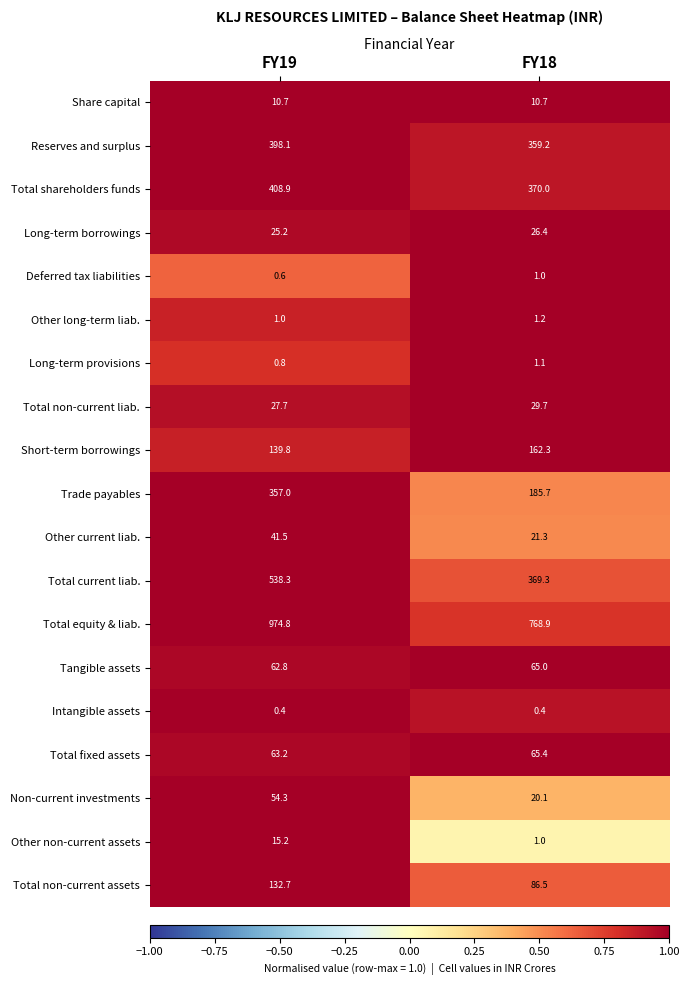

Which series changed the most between FY19 and FY18?

Total equity & liab.